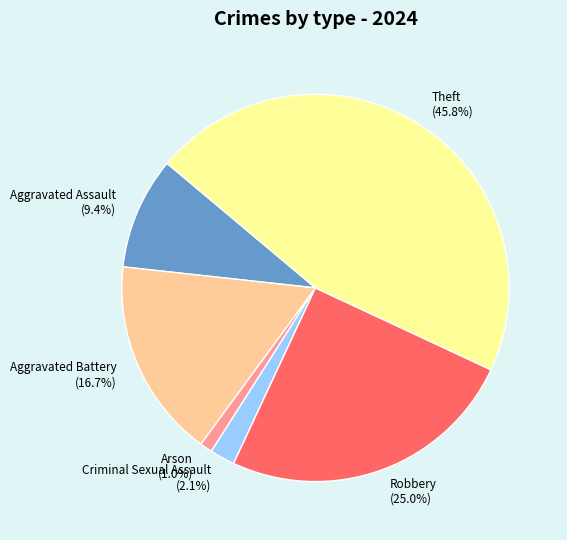

Count the number of slices in the pie.

6